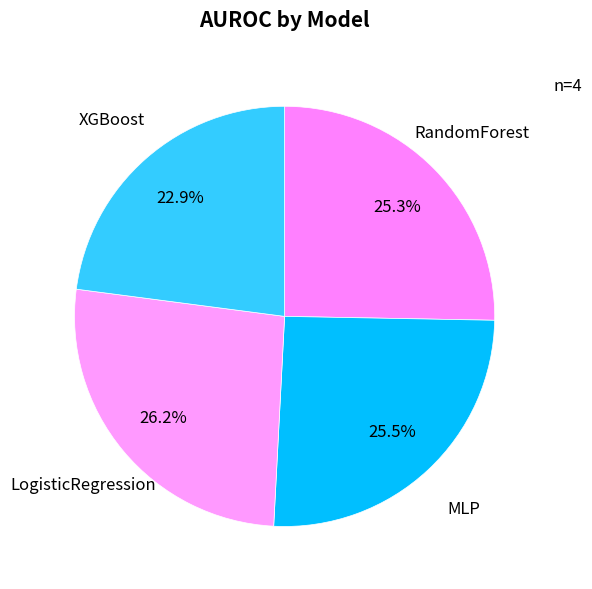

Is it true that RandomForest is 33% of the pie?

False